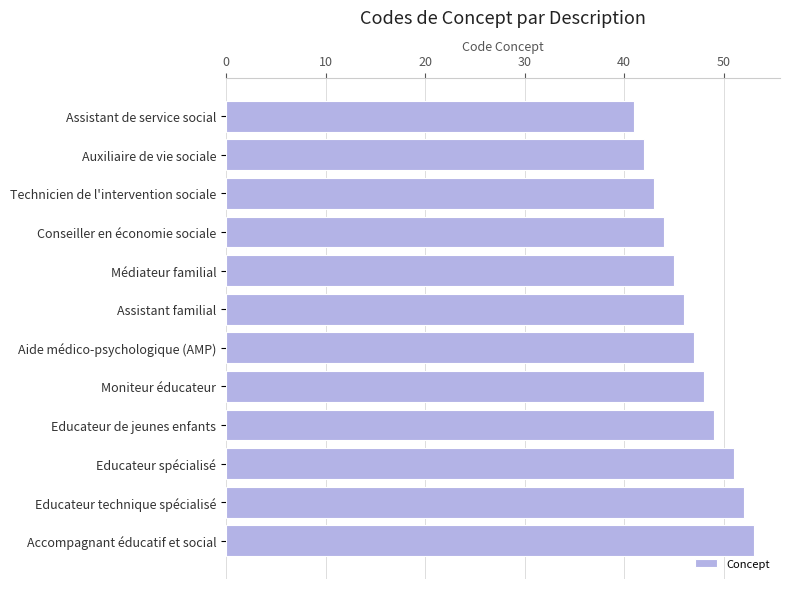

What is the smallest value displayed?

41